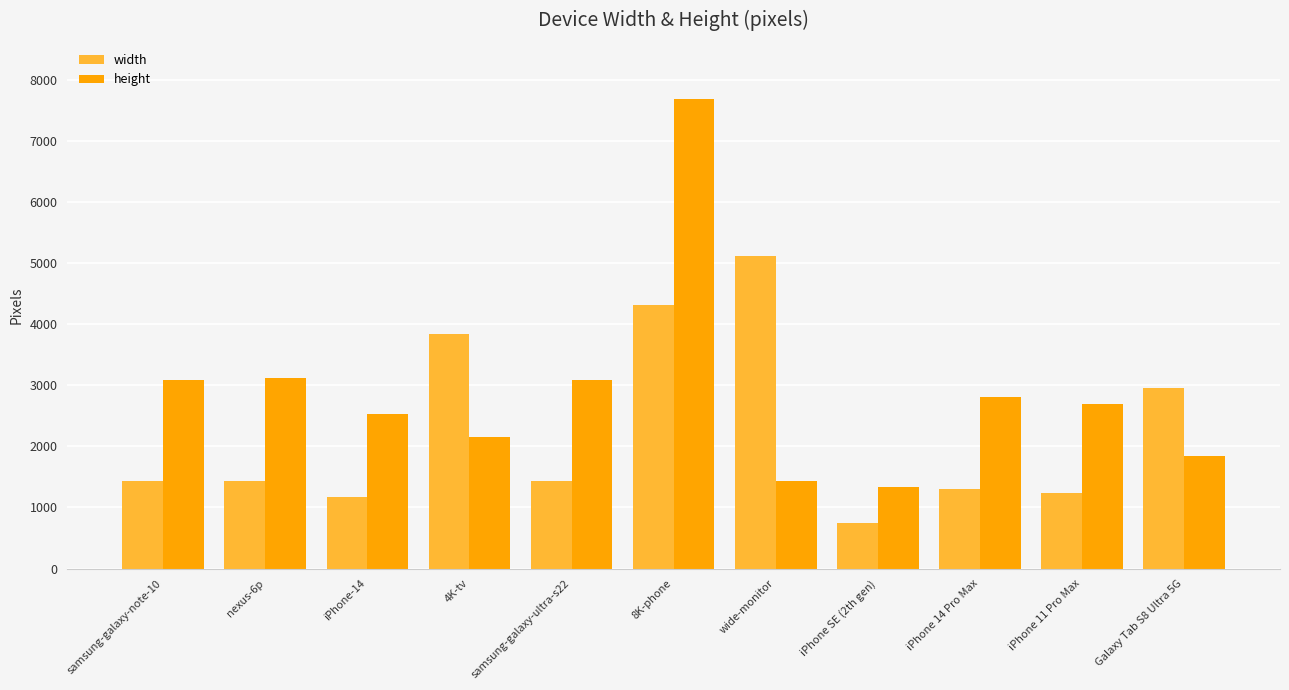

What is the minimum value shown in the chart?

750